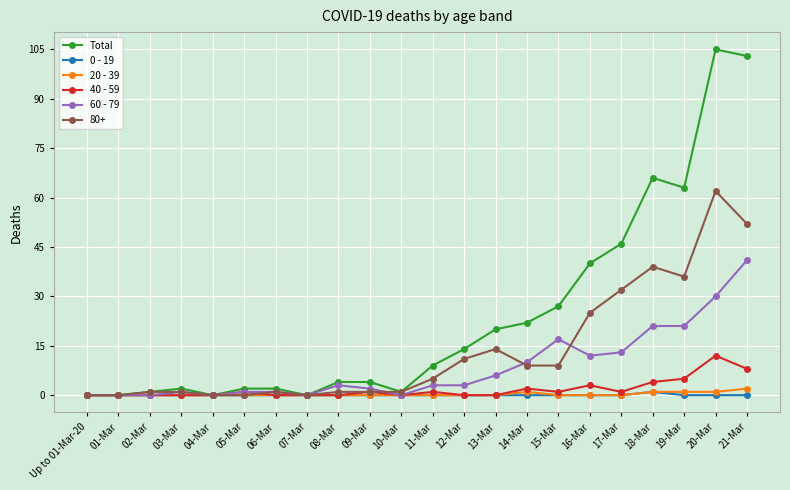

How many lines are shown in the chart?

6